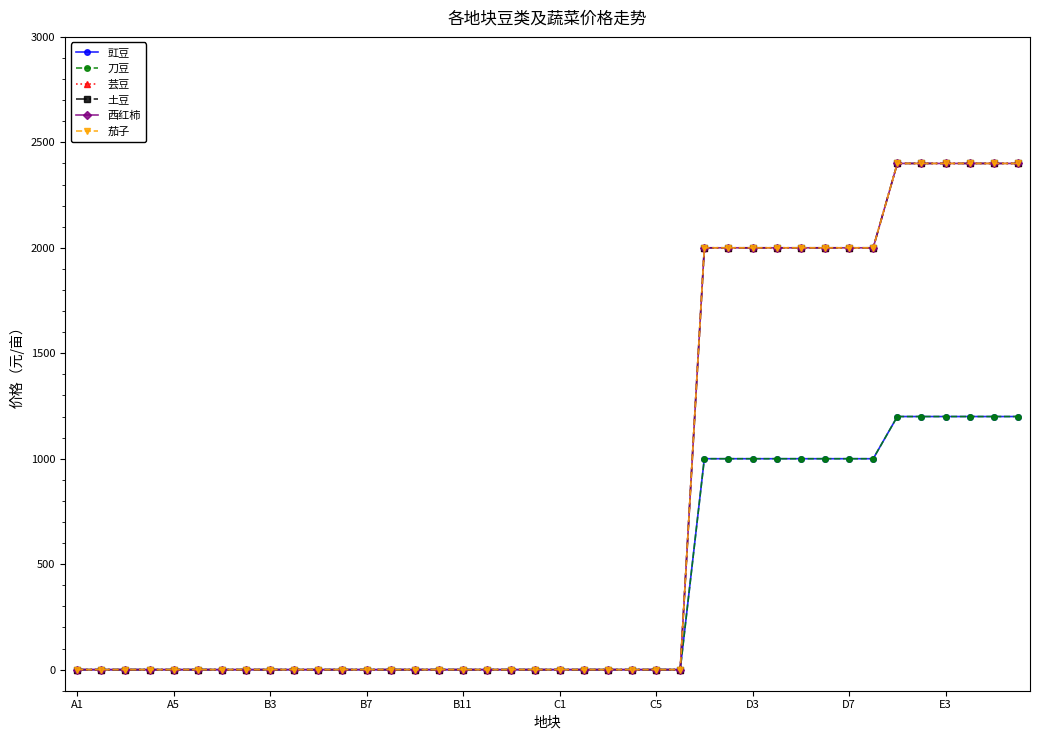

How many 西红柿 values are between 0 and 2000?

34